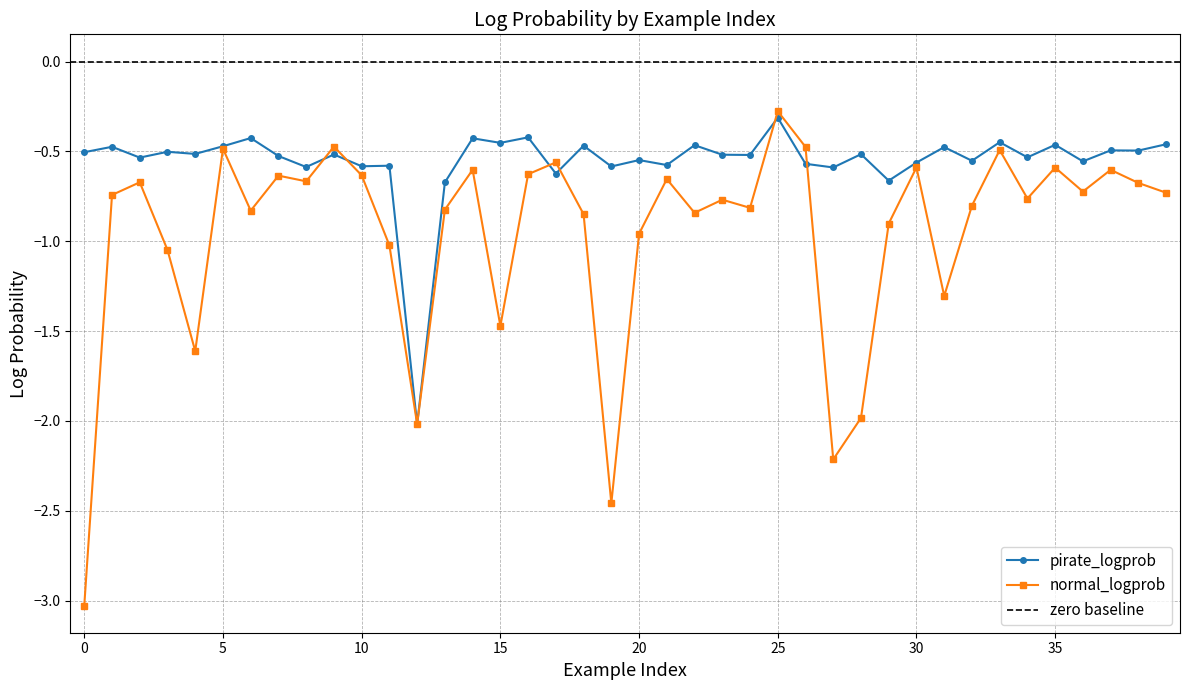

Count the number of data series in this chart.

2